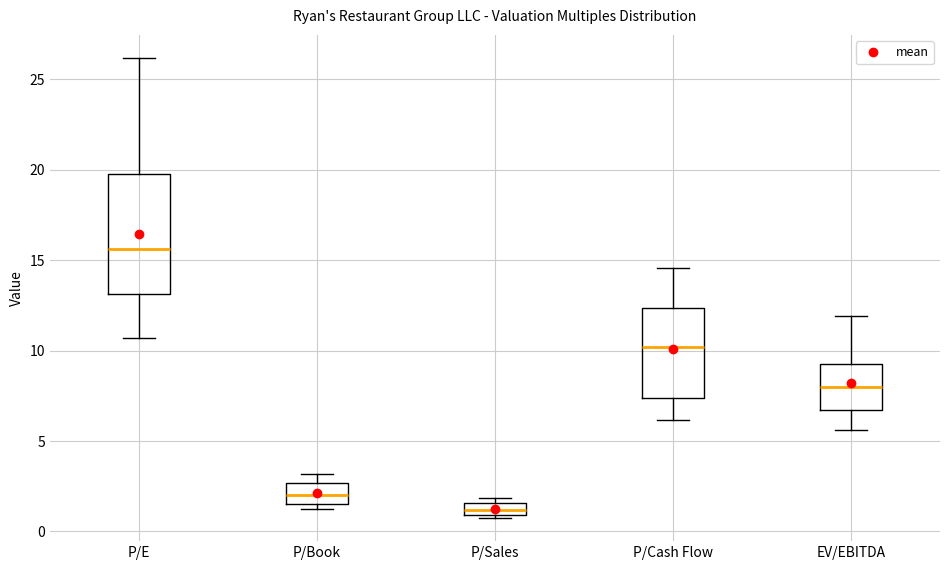

Comparing the boxes themselves (not the whiskers), which one is the tallest?

P/E